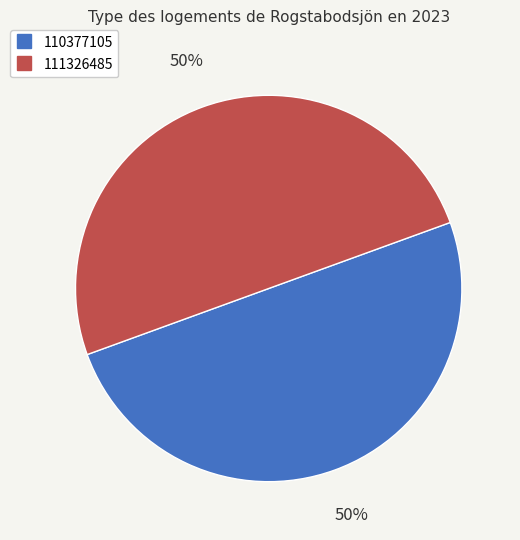

To the nearest percent, what is the average slice percentage?

50%